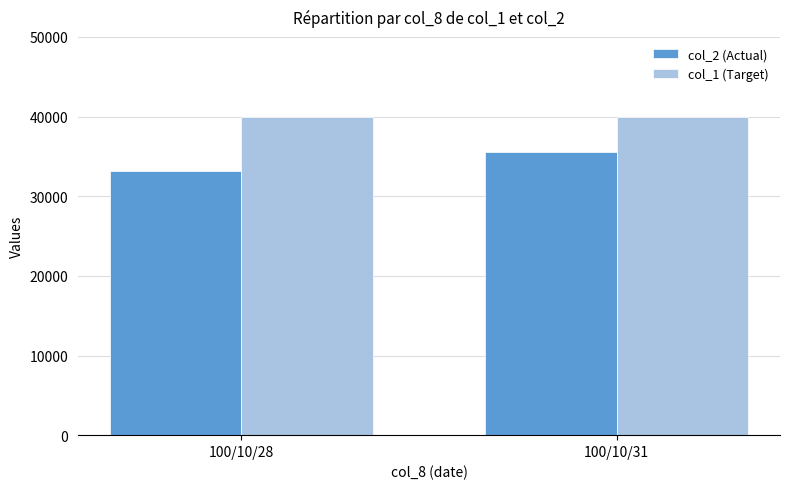

Between 100/10/28 and 100/10/31, which series saw the biggest shift?

col_2 (Actual)